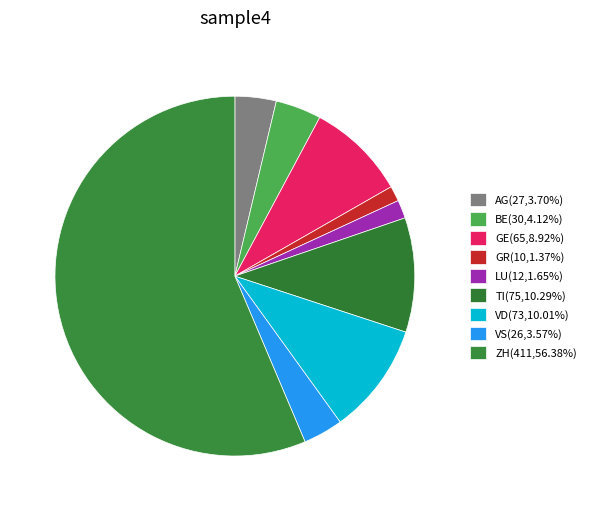

Is it true that VD is 18% of the pie?

False